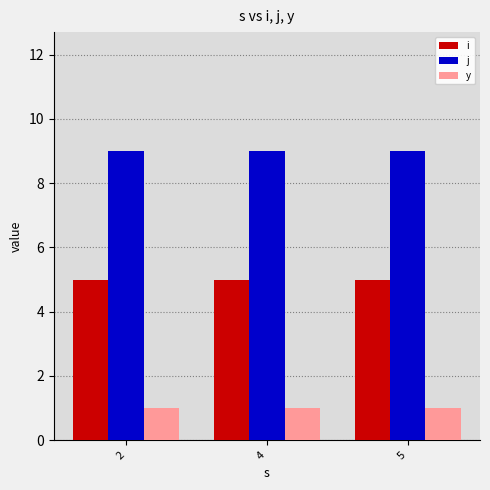

What is the difference between the highest and lowest values at 2?

8